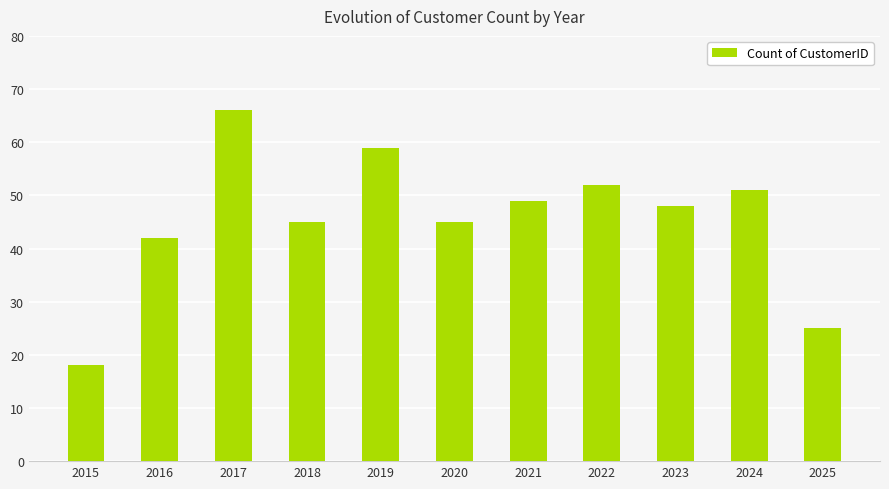

Reading right to left, extract all data points from this chart.

25	51	48	52	49	45	59	45	66	42	18